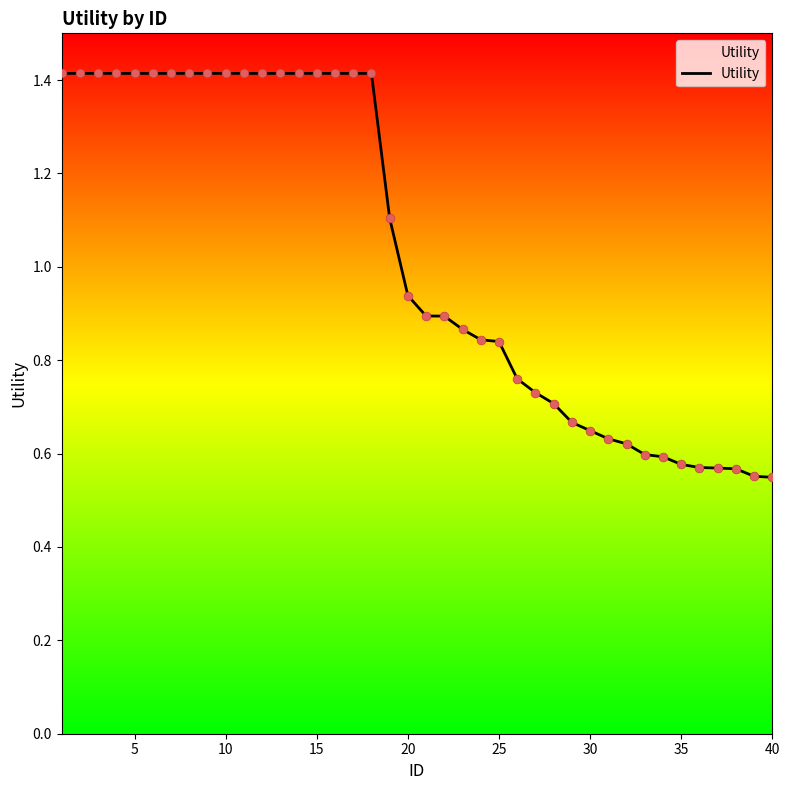

What is the greatest value displayed?

1.4